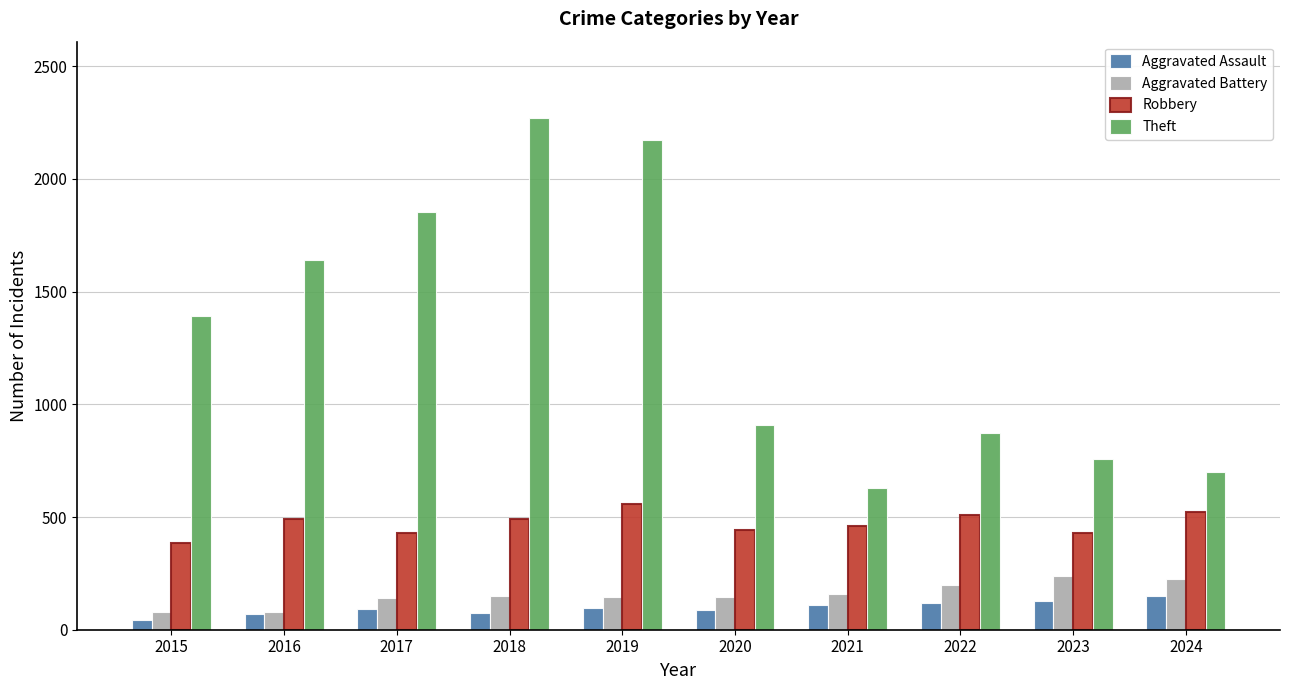

How many bars are there in total?

40